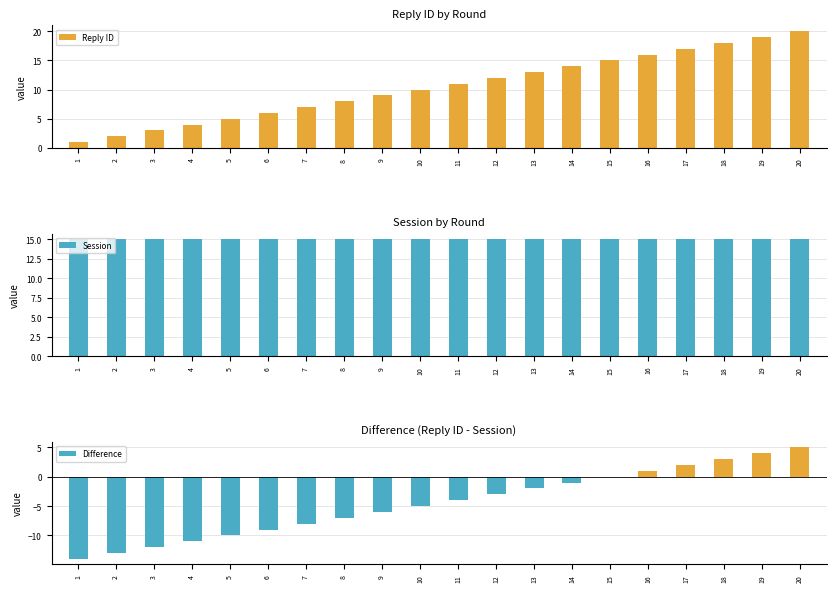

Read the Reply ID value at 15, to the nearest 10.

20